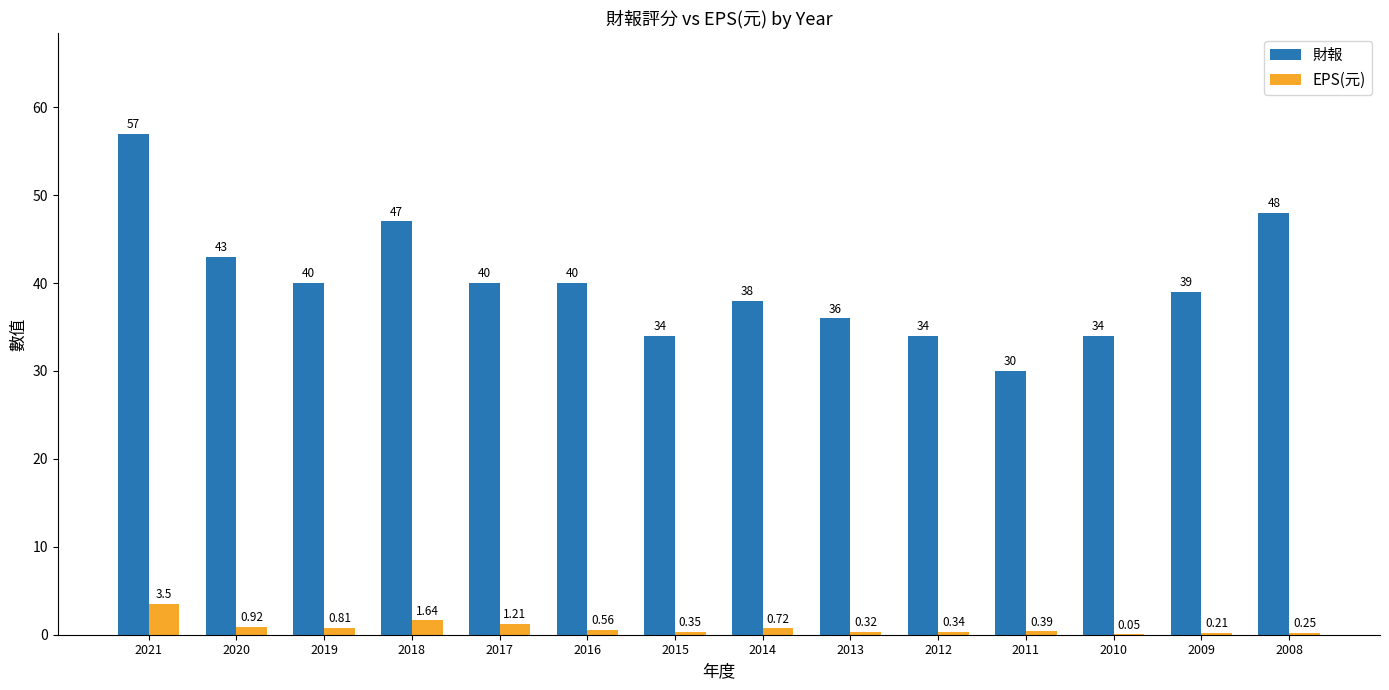

Is the value of 財報 at 2021 greater than the value of EPS(元) at 2019?

Yes